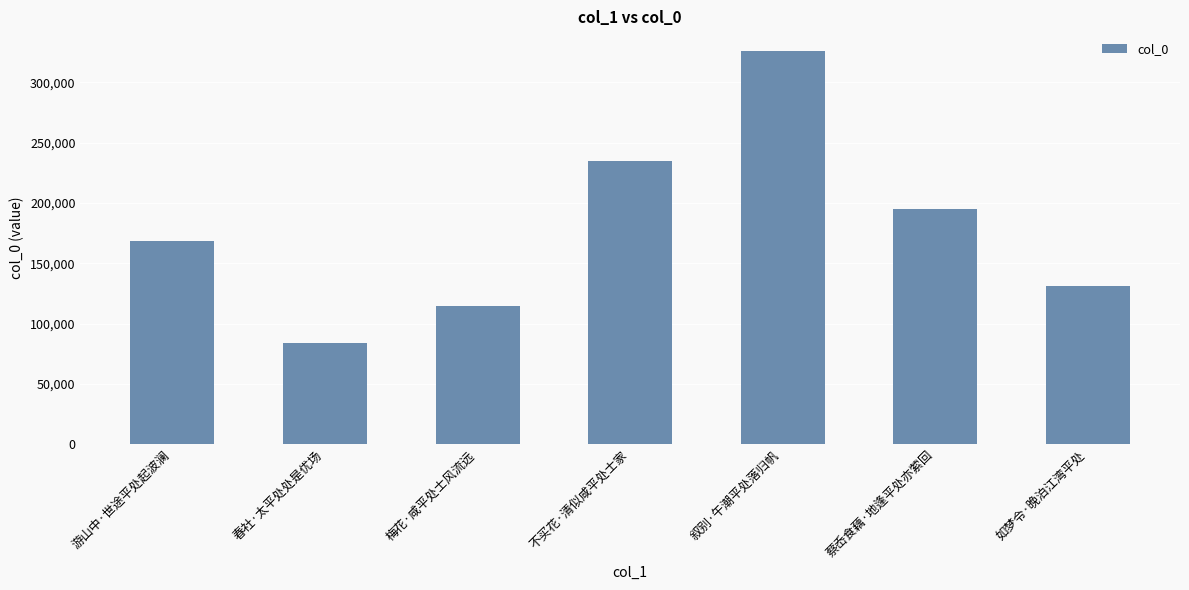

Reading left to right, transcribe all the data shown in this chart.

168177	83999	114745	234496	326111	195393	130885